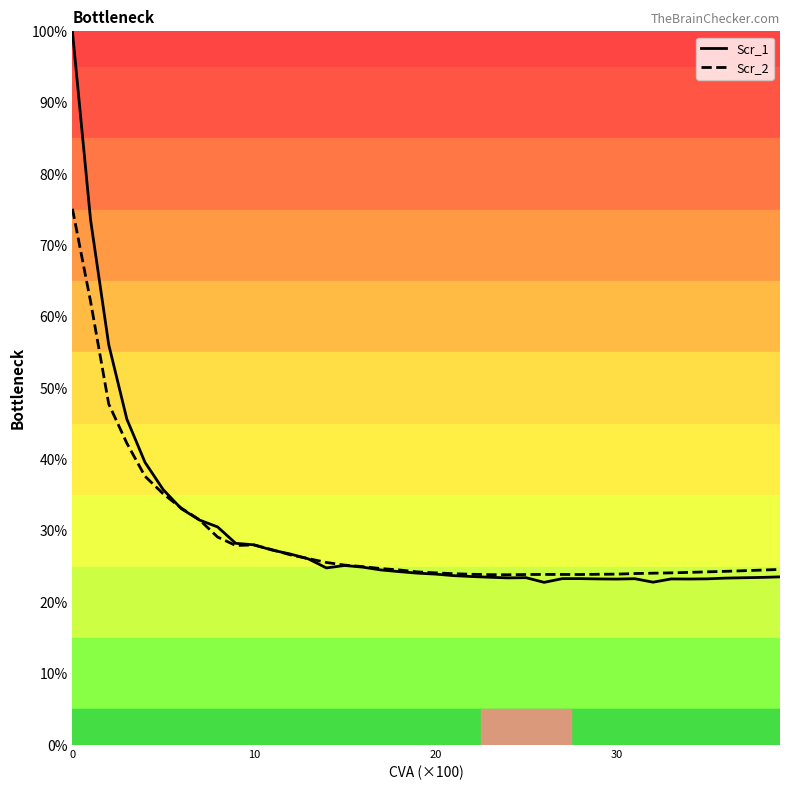

Between 34 and 37, which is larger?

37